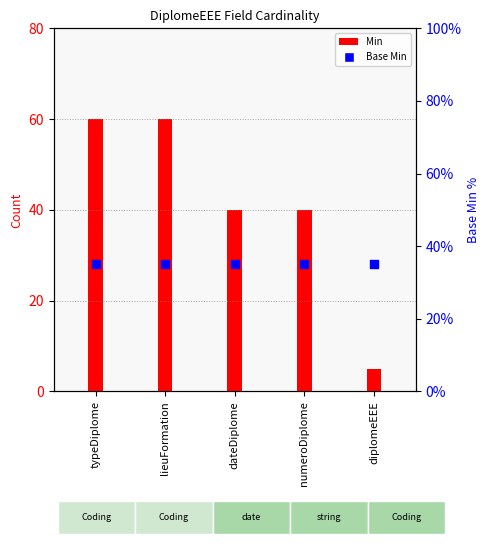

At how many categories does at least one series exceed 12?

5